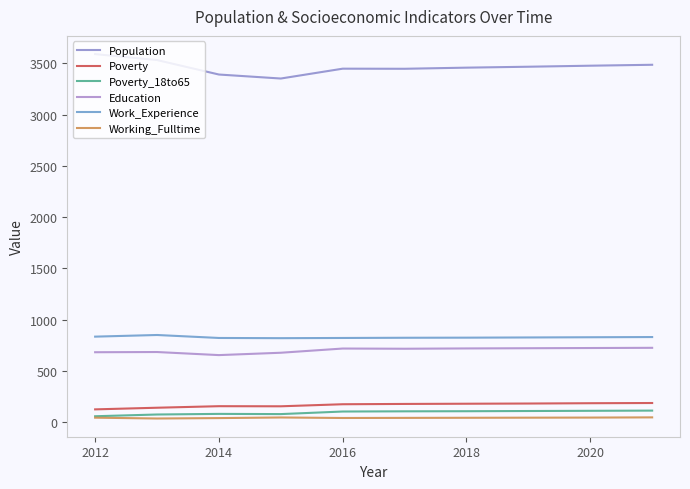

Does the chart have visible grid lines?

No